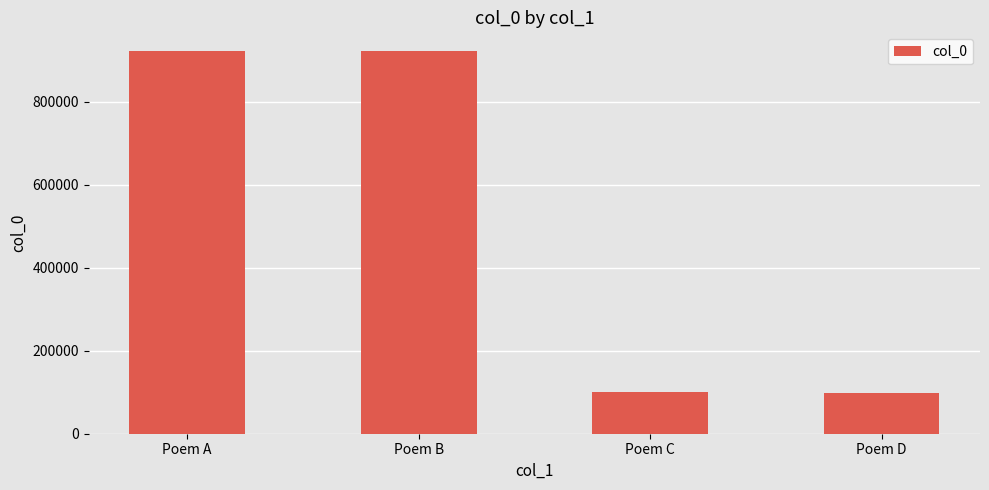

What is the change in value from Poem B to Poem D?

-821833